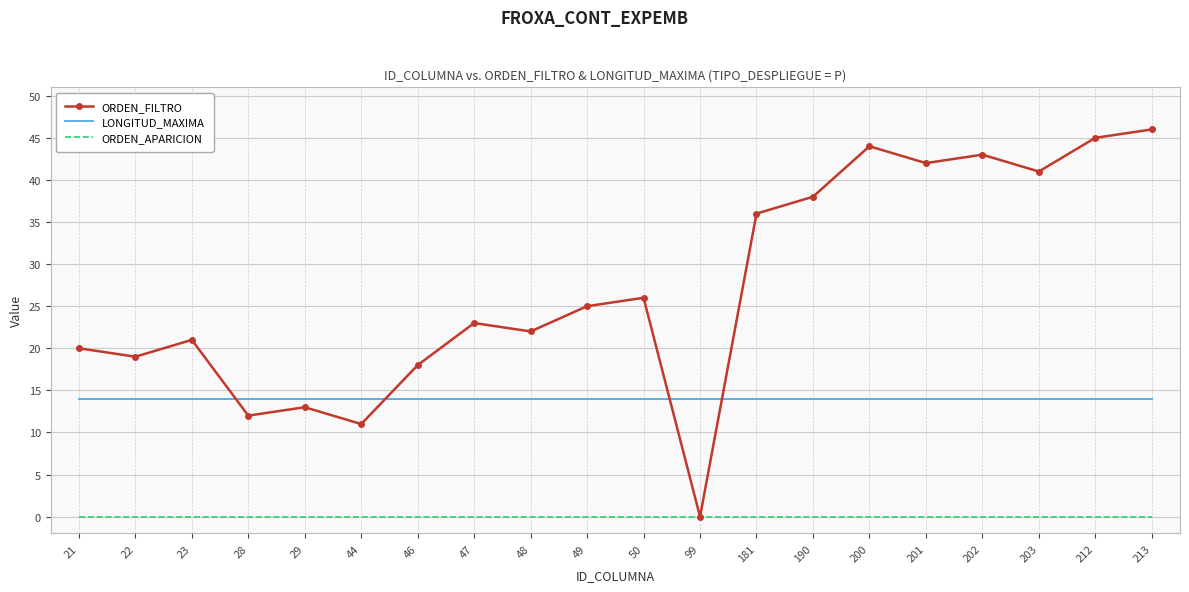

What are all the series names shown in the legend?

ORDEN_FILTRO, LONGITUD_MAXIMA, ORDEN_APARICION